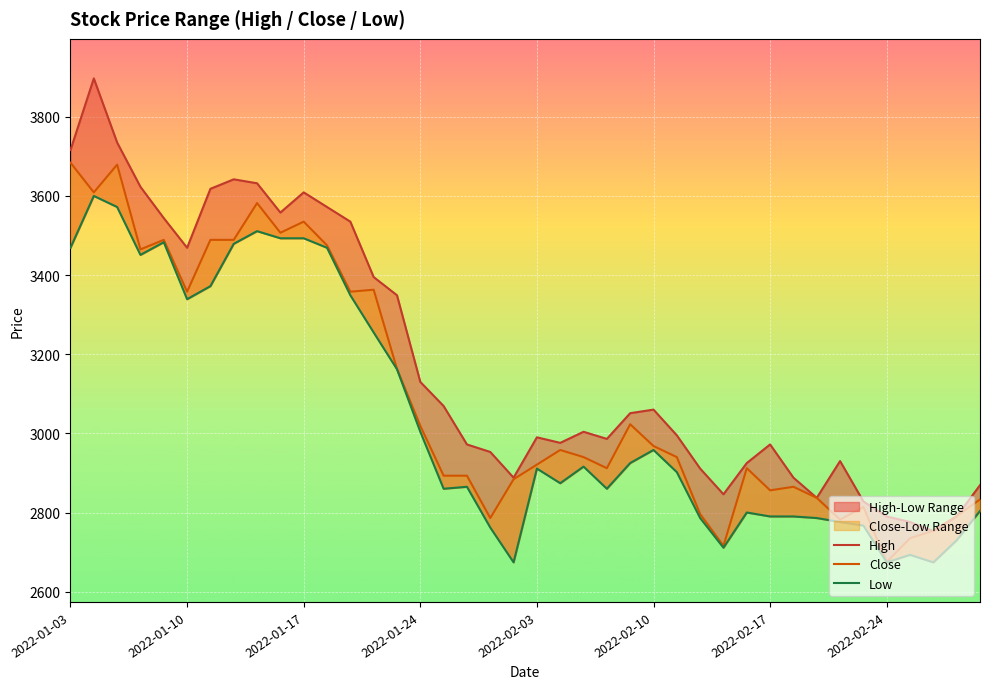

Which series has the largest total across all categories?

High